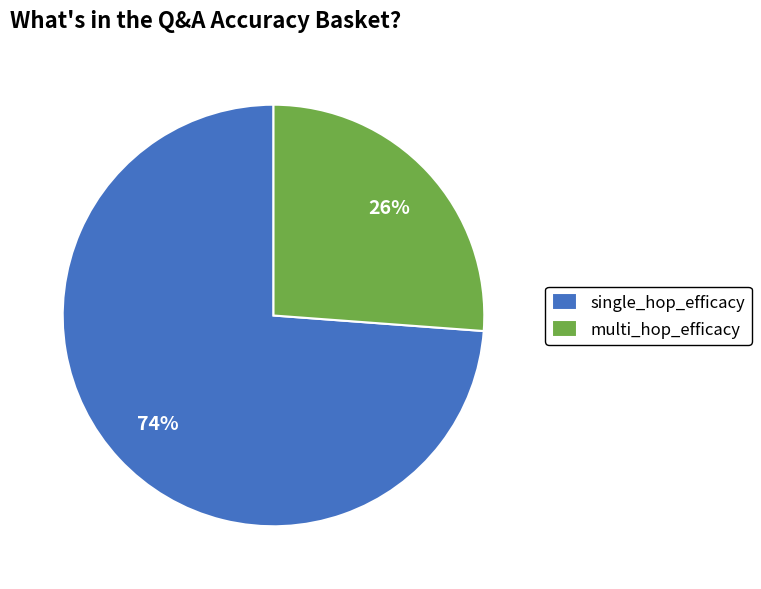

True or false: single_hop_efficacy accounts for 62% of the total.

False